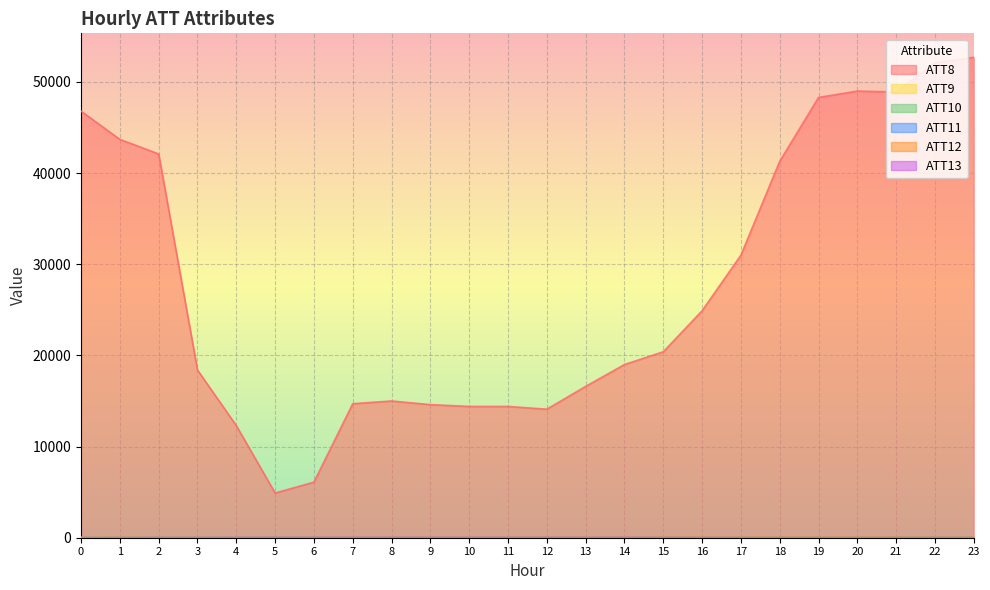

What is the difference between the ATT13 values at 19 and 5?

14.9